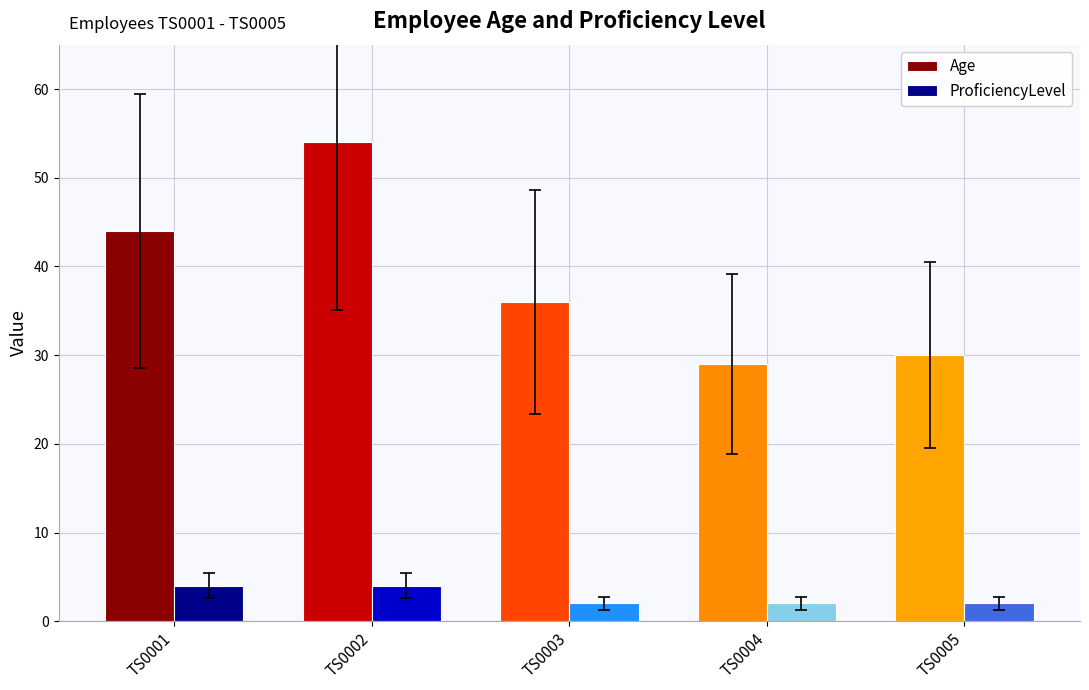

True or false: Age has a value of 54 at TS0002.

True